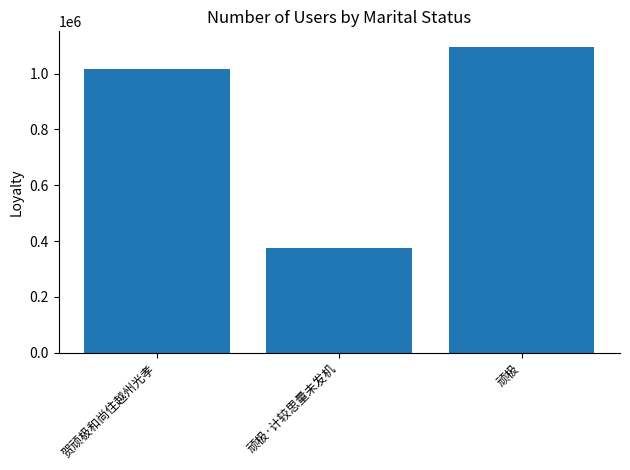

Is it true that the value at 顽极 is 1096816?

True